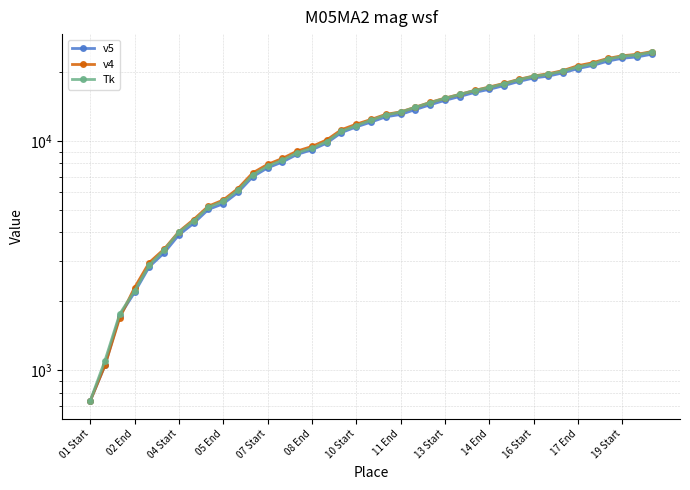

Which series changed the most between 11 End and 36?

v4